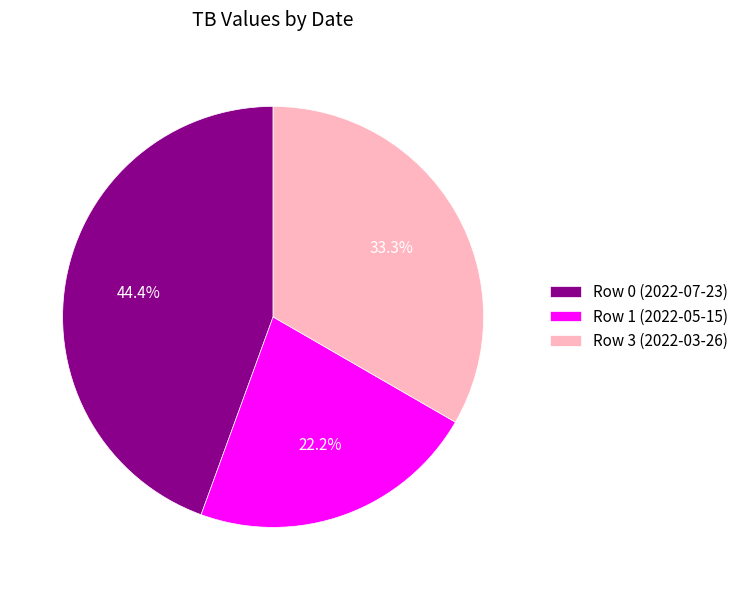

Which slice is the smallest?

Row 1 (2022-05-15)